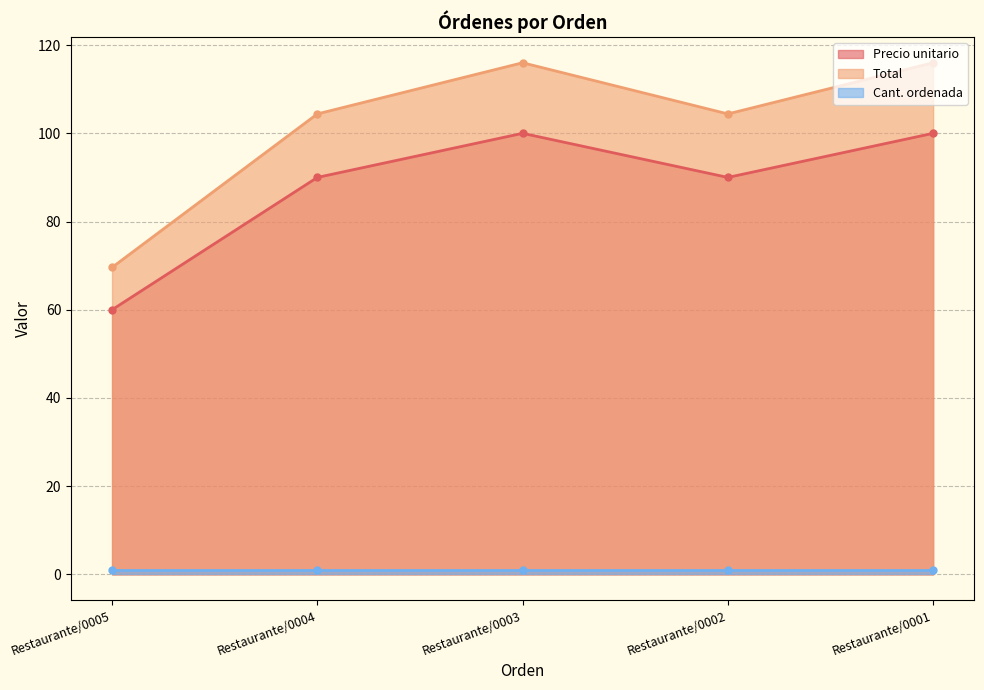

What is the total value across all series at Restaurante/0003?

216.0